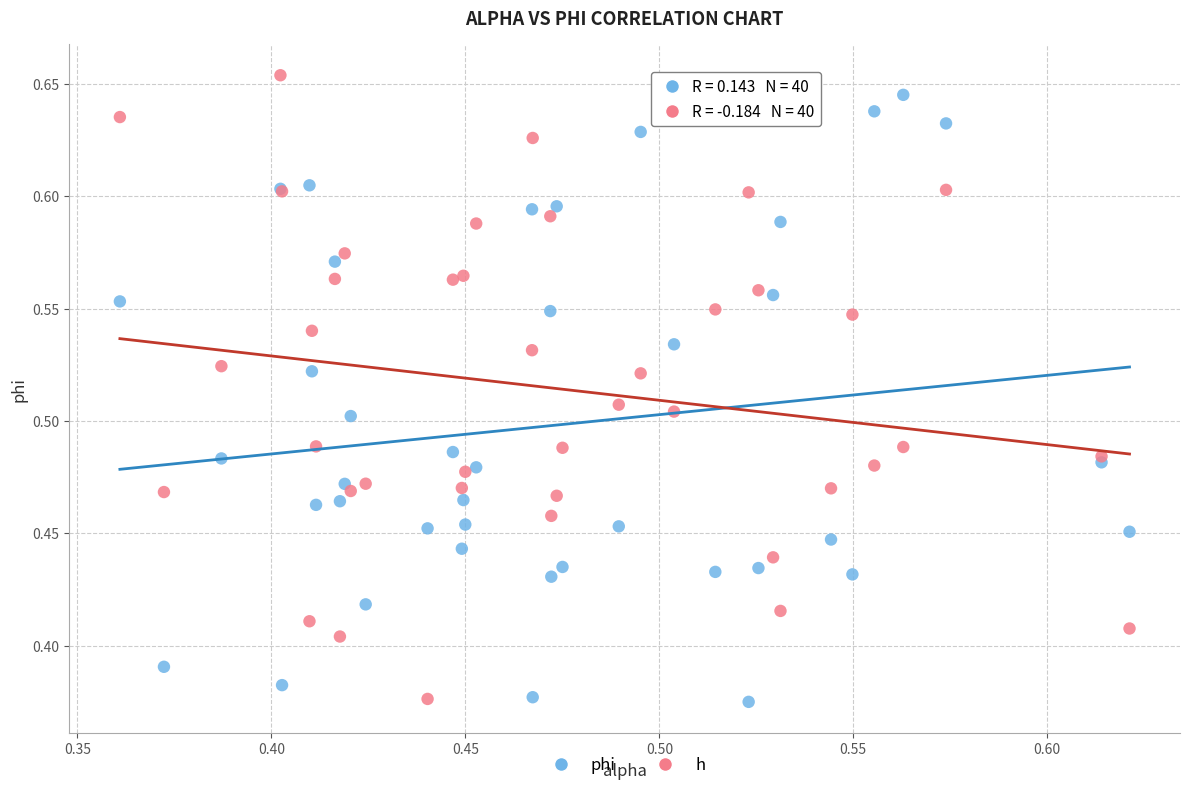

What is the X range (max minus min) for the scatter plot?

0.3